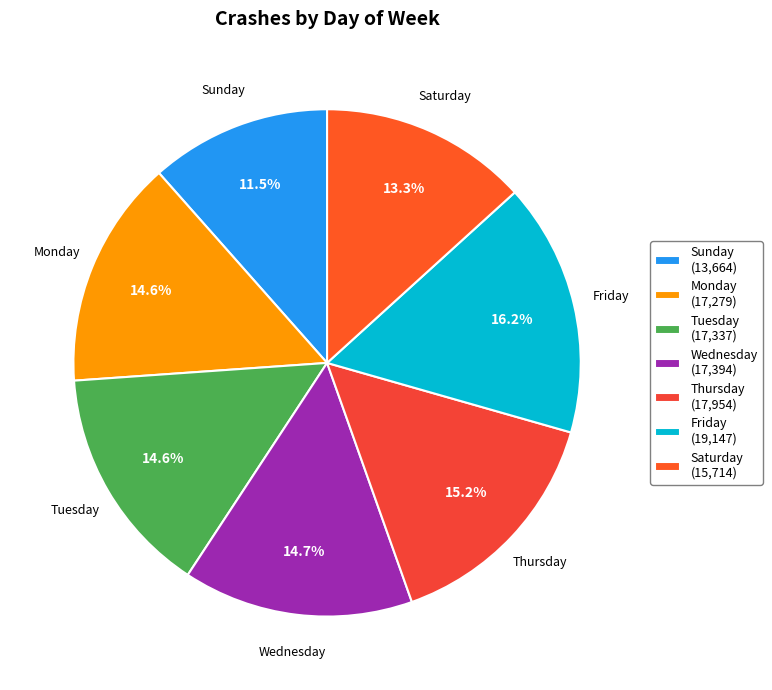

True or false: Tuesday accounts for 15% of the total.

True